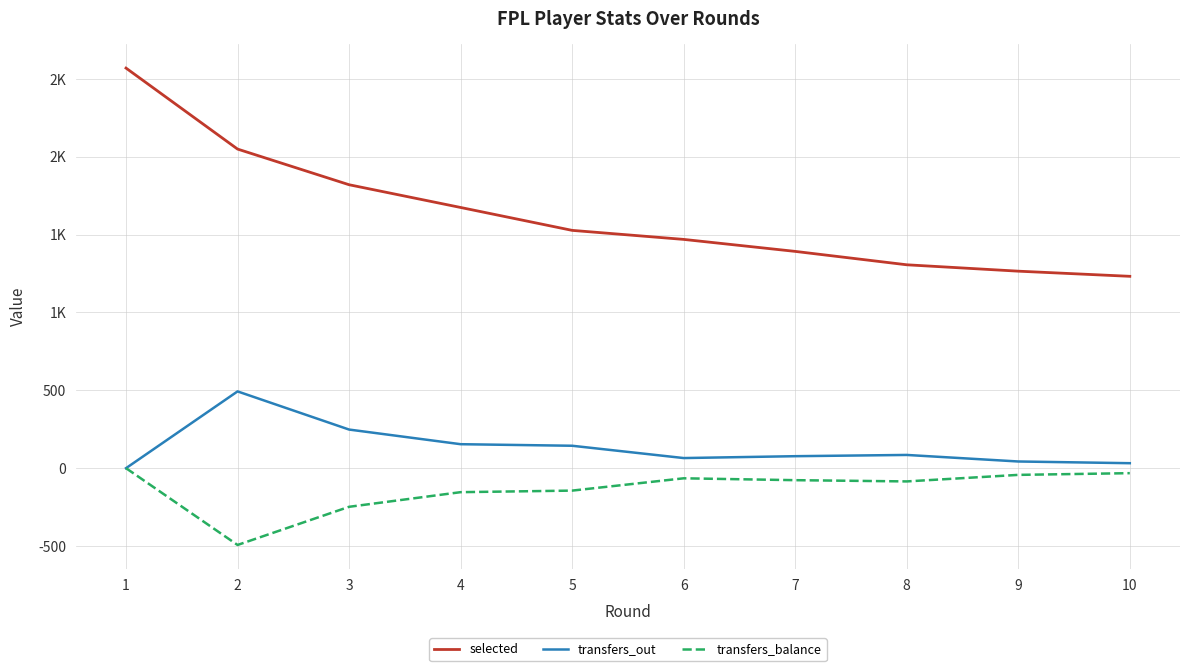

Does the chart have visible grid lines?

Yes